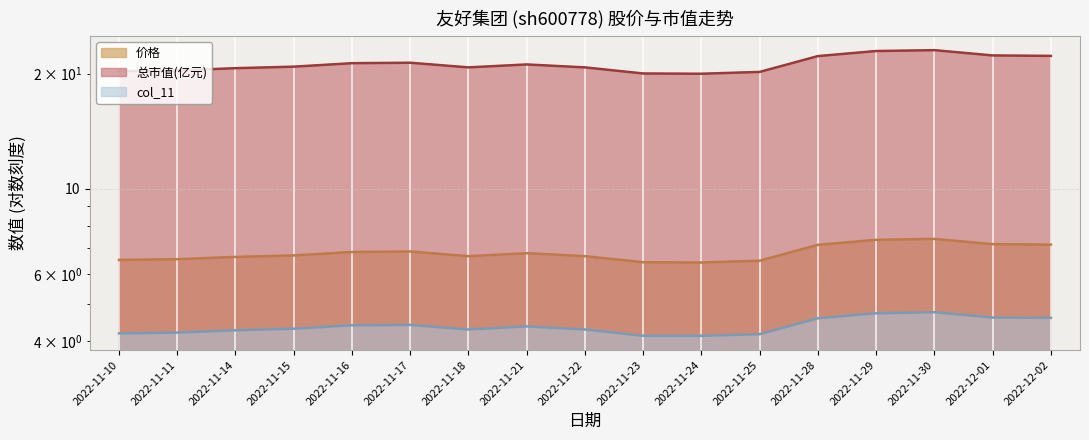

List the labels in order of 总市值(亿元) value, smallest first.

2022-11-24, 2022-11-23, 2022-11-25, 2022-11-10, 2022-11-11, 2022-11-14, 2022-11-18, 2022-11-22, 2022-11-15, 2022-11-21, 2022-11-16, 2022-11-17, 2022-11-28, 2022-12-02, 2022-12-01, 2022-11-29, 2022-11-30